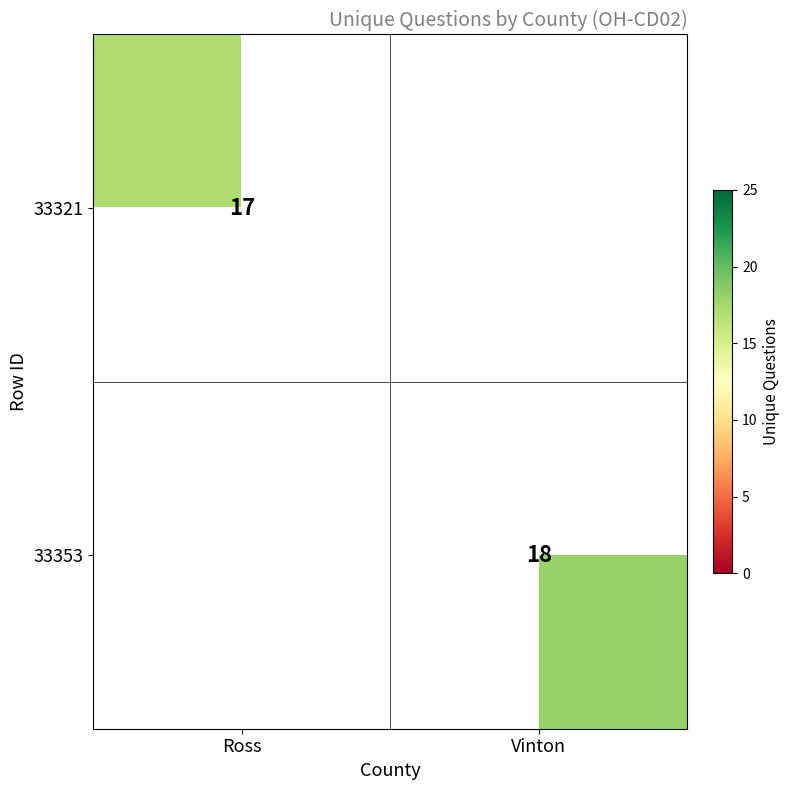

Is it true that 33353 equals 32 at Vinton?

False